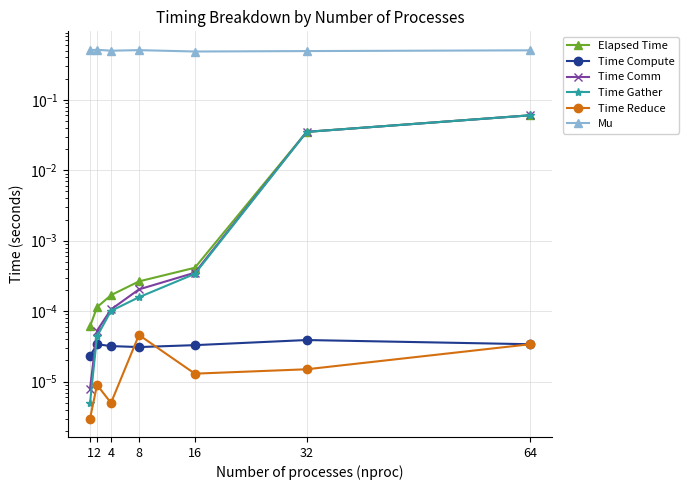

At which category does Mu reach its first local valley?

4